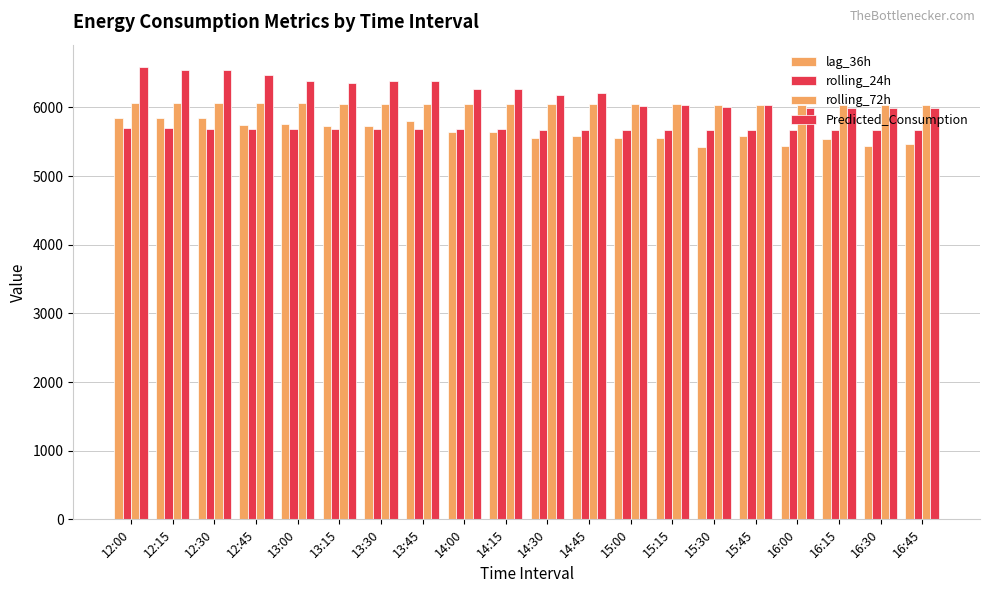

How many bars are there in each group?

4